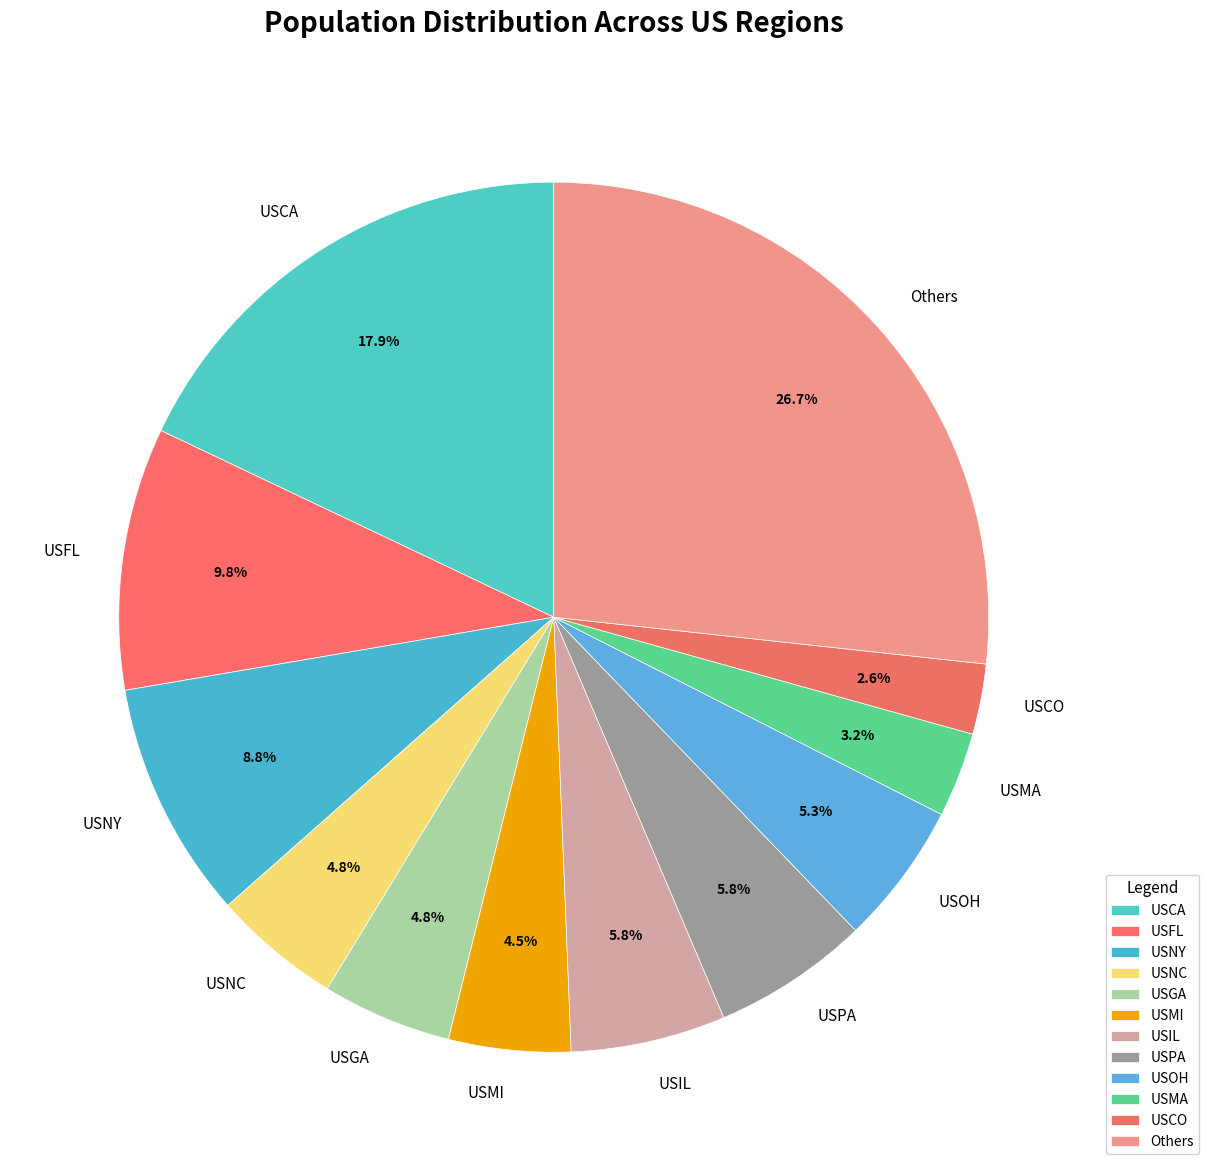

What is the smallest slice in the pie chart?

USCO